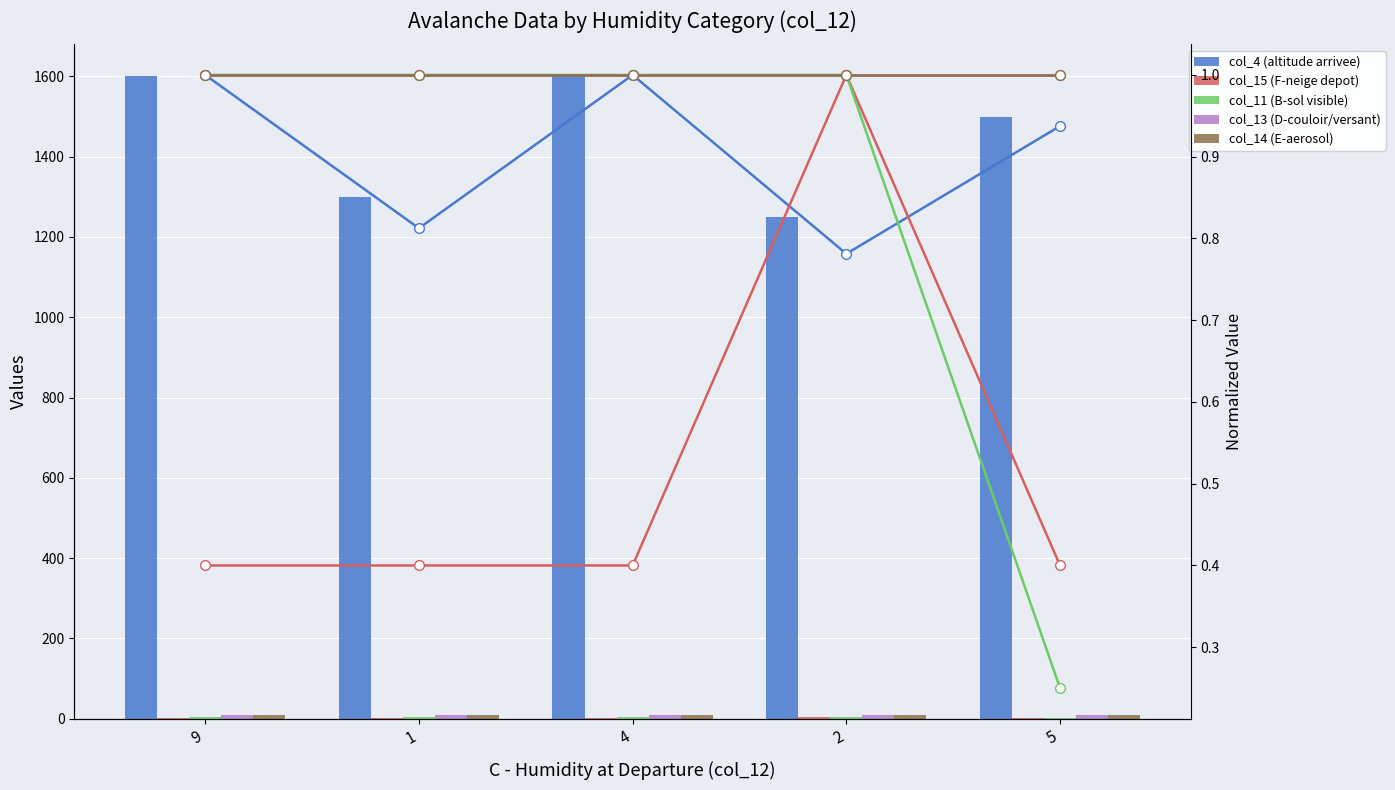

How many categories are shown in the chart?

5